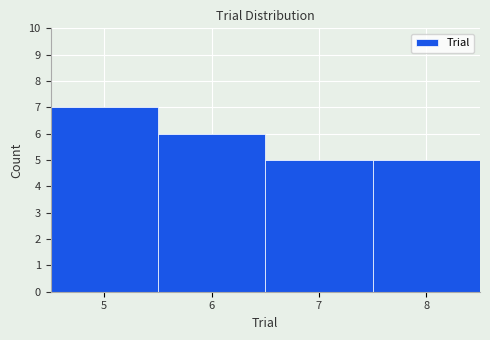

Over which range of the x-axis is the bar tallest?

4.5 to 5.5